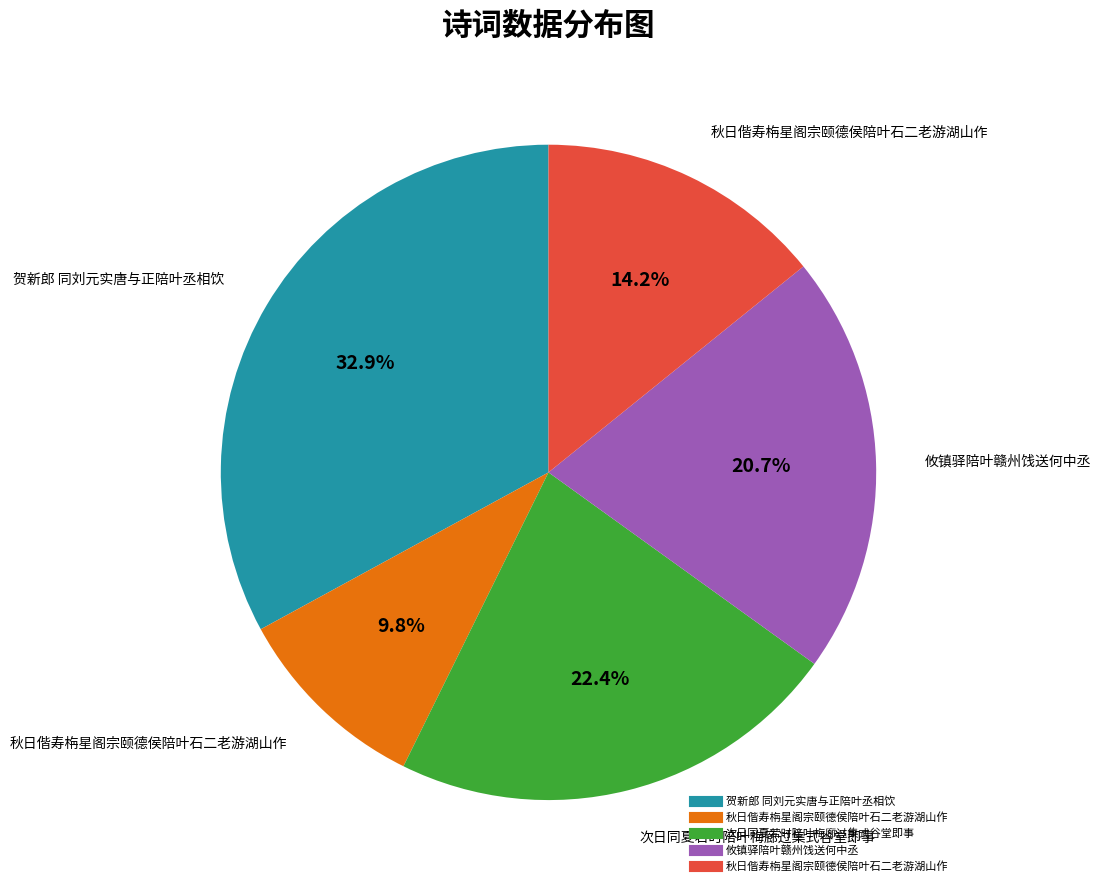

To the nearest percent, what is the average slice percentage?

20%